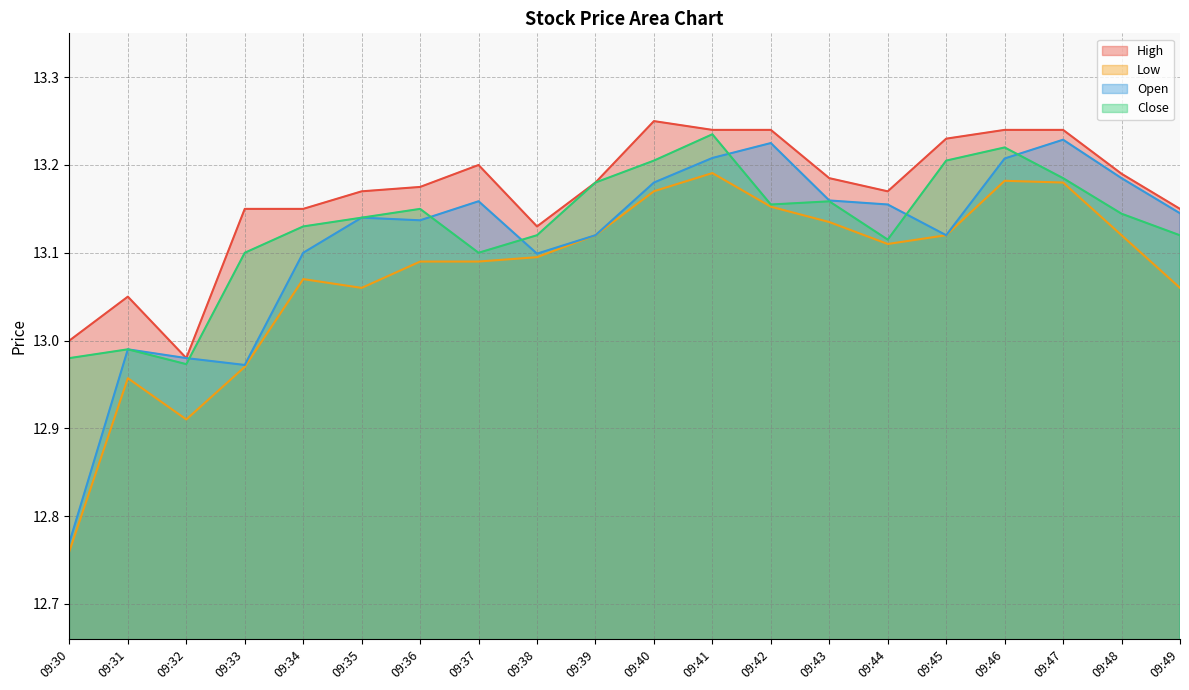

At which category is the sum across all series the highest?

09:41